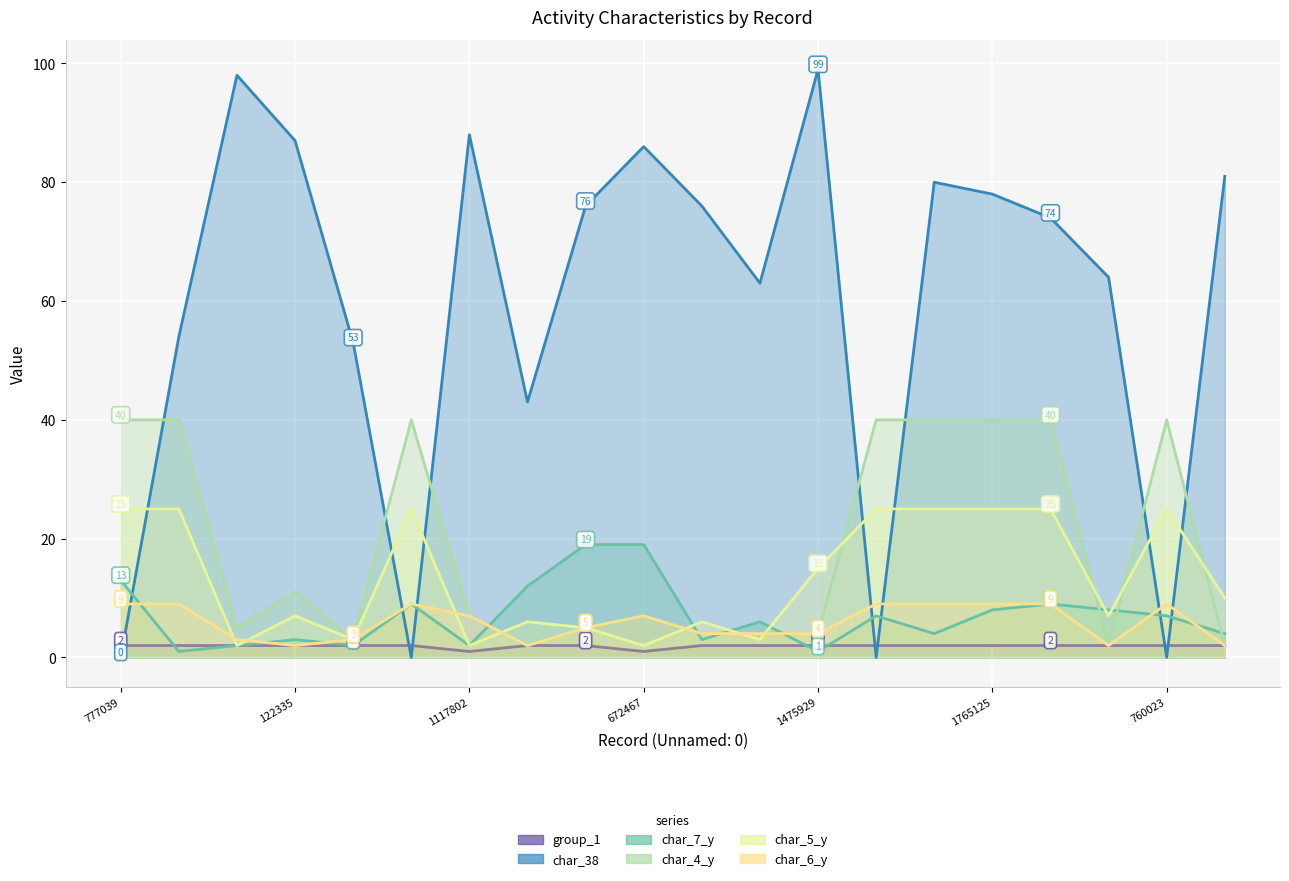

What is the sum of all char_7_y values?

139